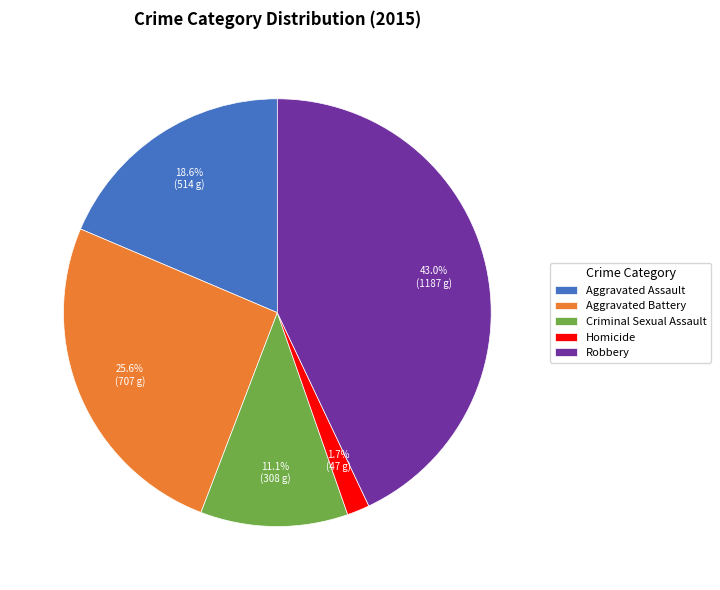

To the nearest percent, what is the combined percentage of Criminal Sexual Assault and Aggravated Assault?

30%